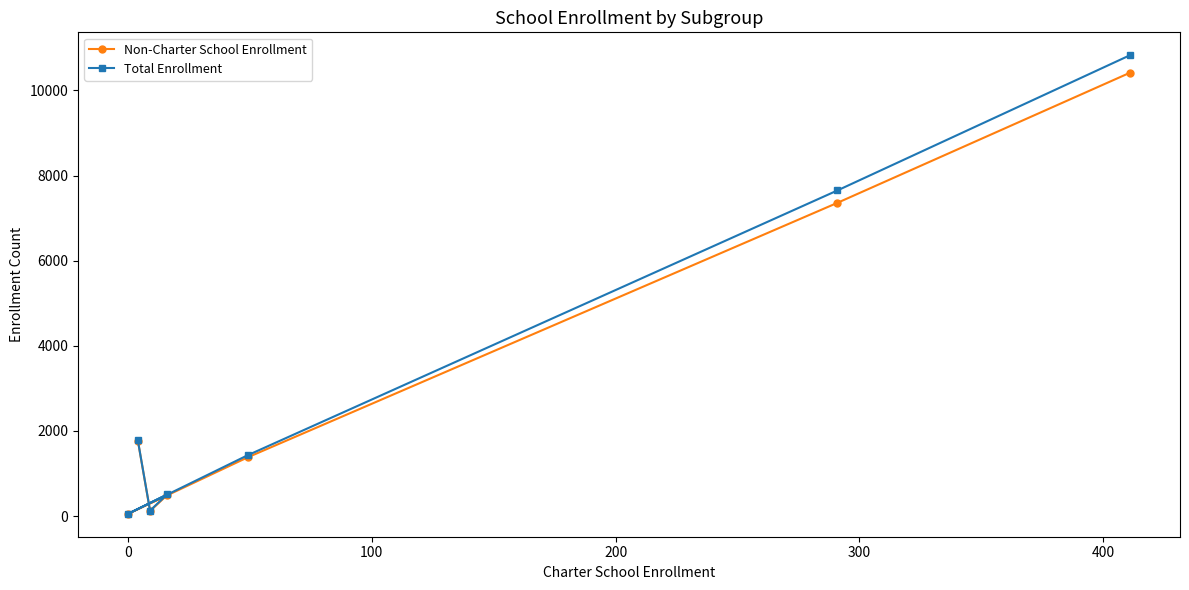

How many values in the Non-Charter School Enrollment series are below 1378?

3